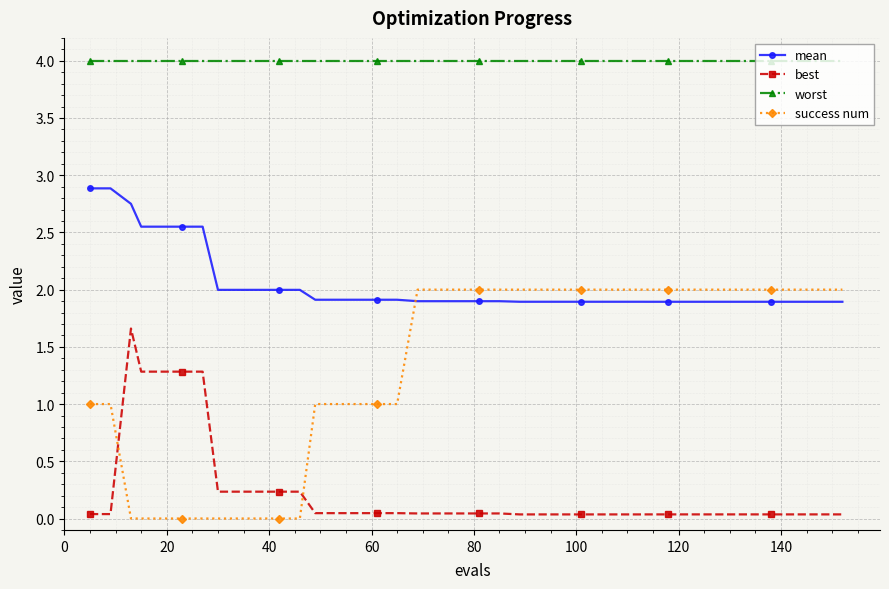

Rank the series by their average value, from lowest to highest.

best, success num, mean, worst